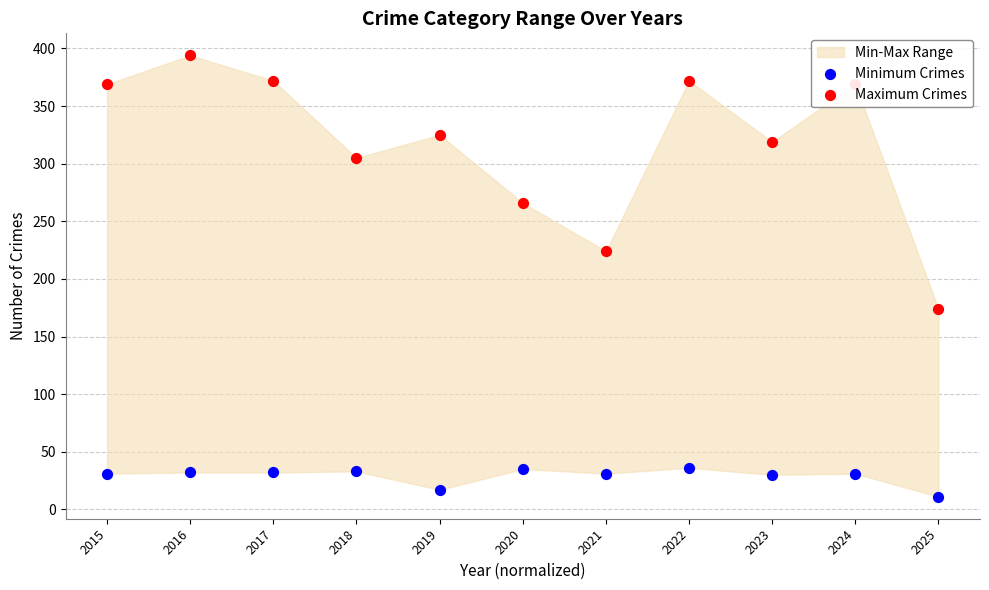

What is the total value across all series at 2022?

408